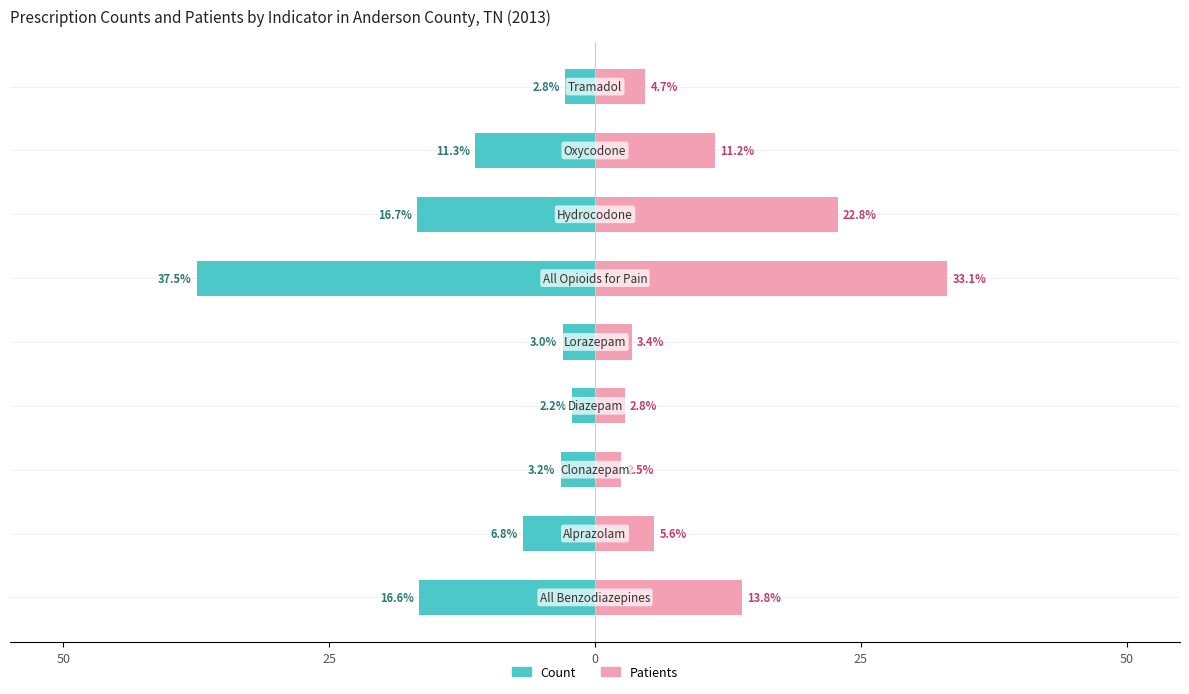

The Patients series shows 56.4 at 5. True or false?

False